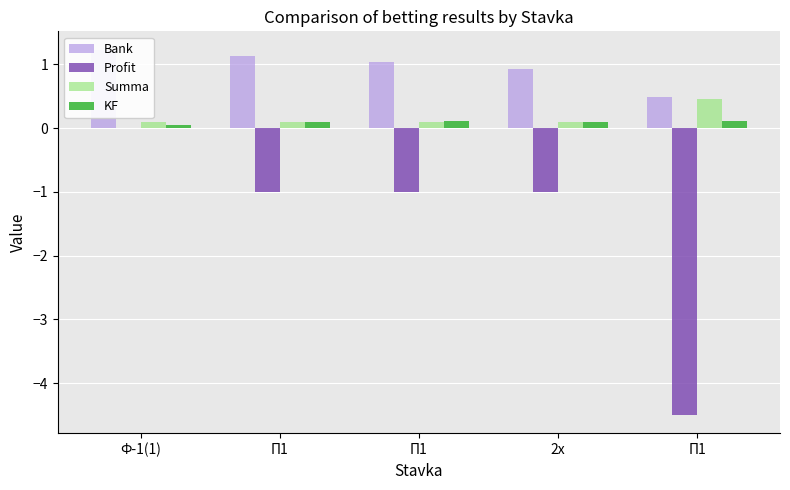

Are the bars grouped side by side (vs. stacked)?

Yes